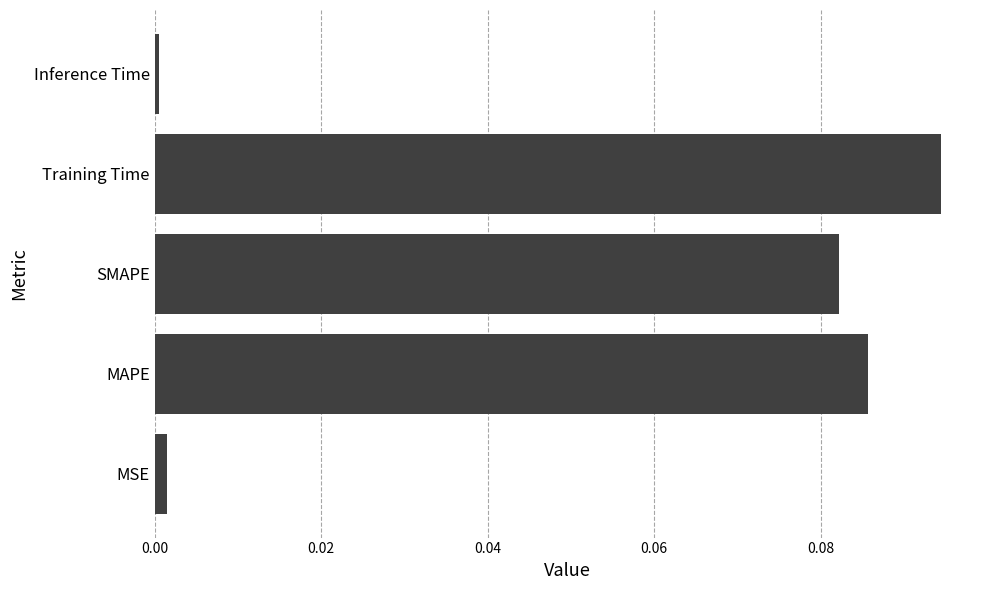

The value at Training Time is 0.0. True or false?

False